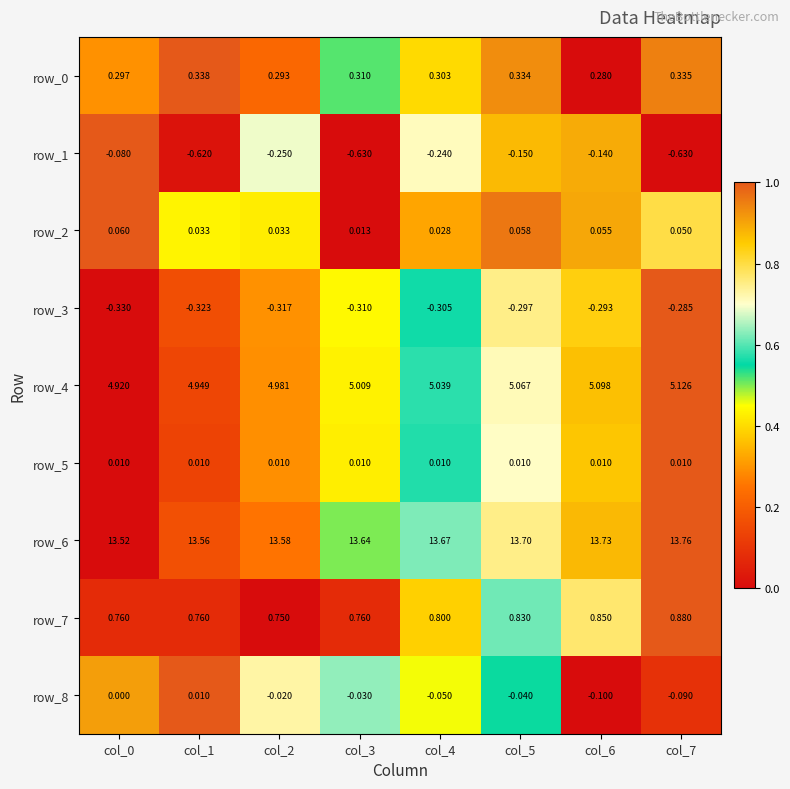

Which category has the highest value across all series?

col_7